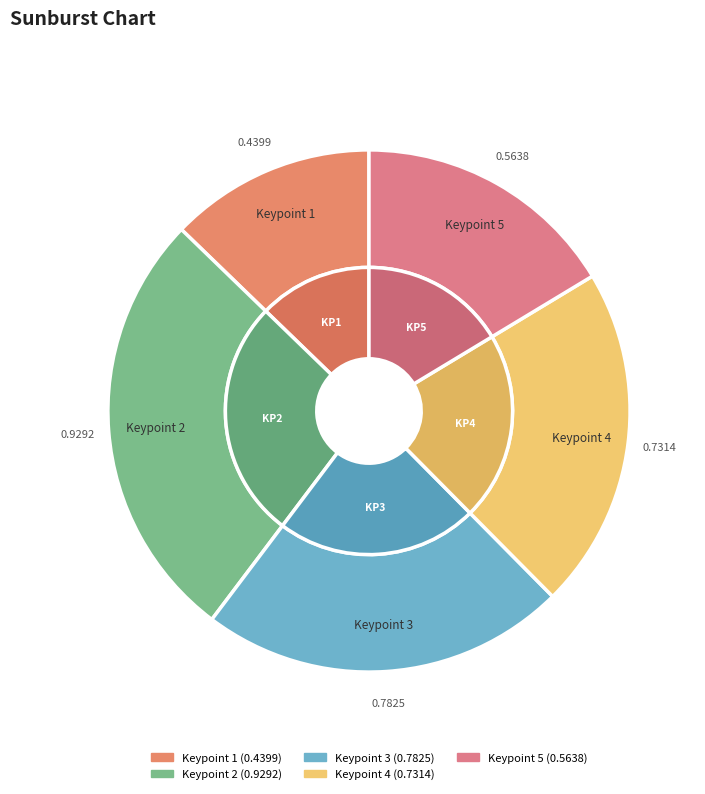

What is the change in value from Keypoint 1 to Keypoint 3?

+0.3